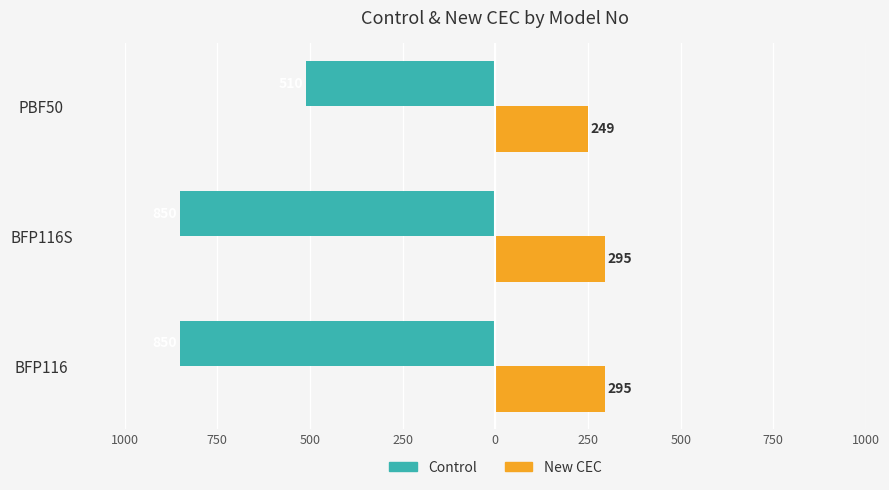

What is the value of the New CEC bar at the 3rd from the left?

249